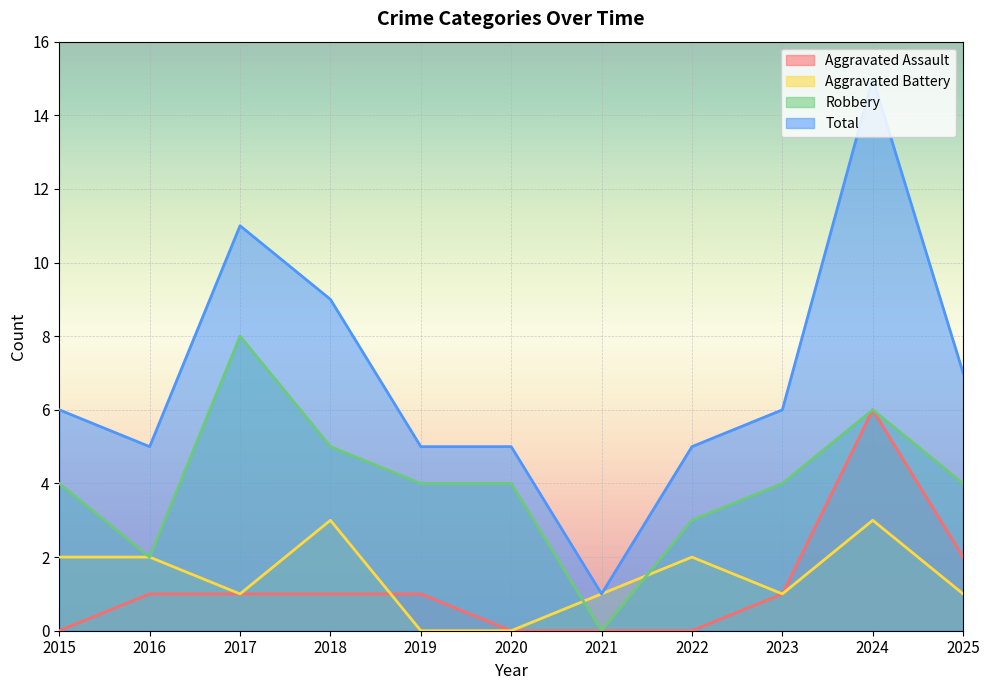

Is it true that Aggravated Battery equals 0 at 2020?

True